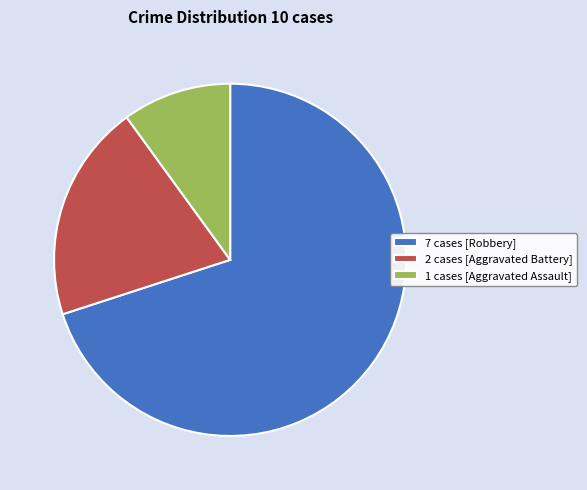

Which has a higher value, 7 cases [Robbery] or 2 cases [Aggravated Battery]?

7 cases [Robbery]